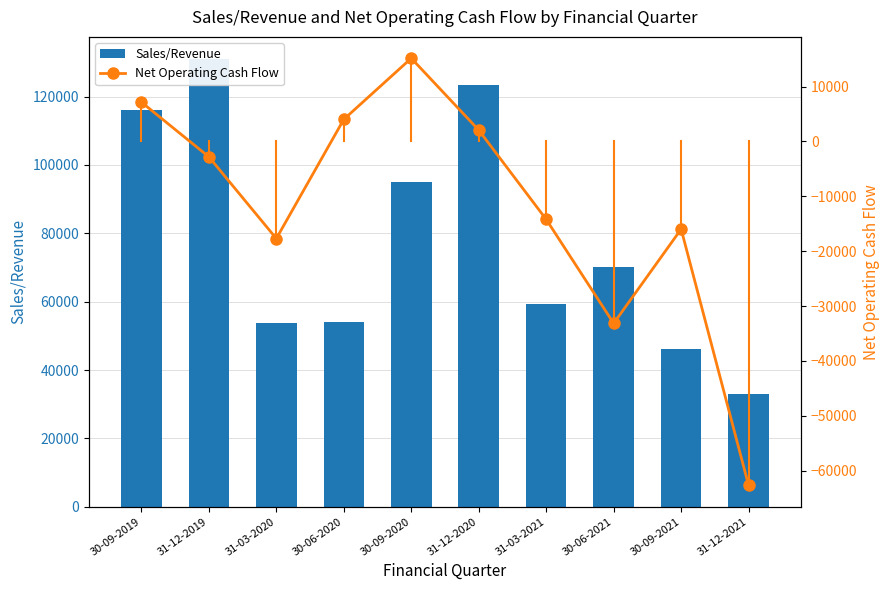

At which label does Net Operating Cash Flow first exceed -2801?

30-09-2019